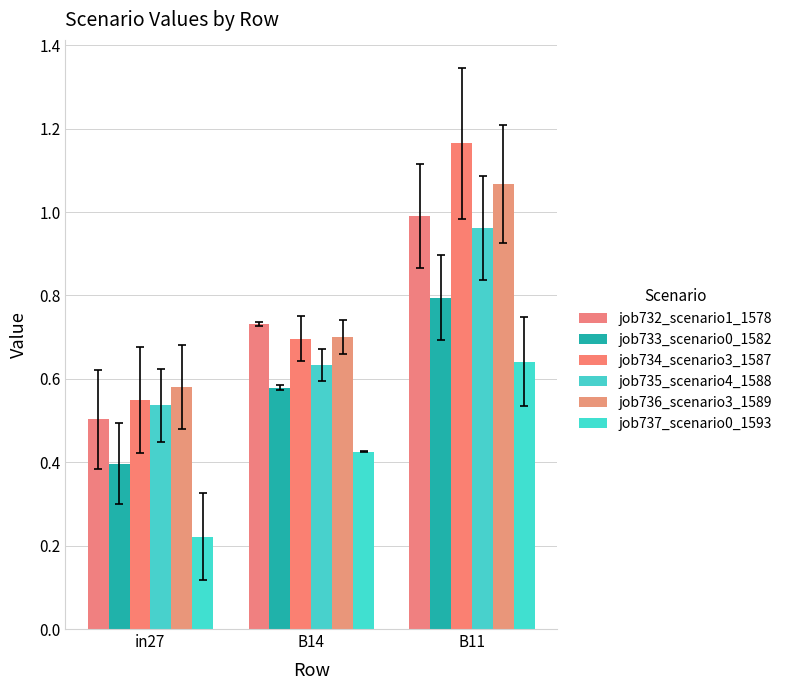

What position from the right is B11?

1